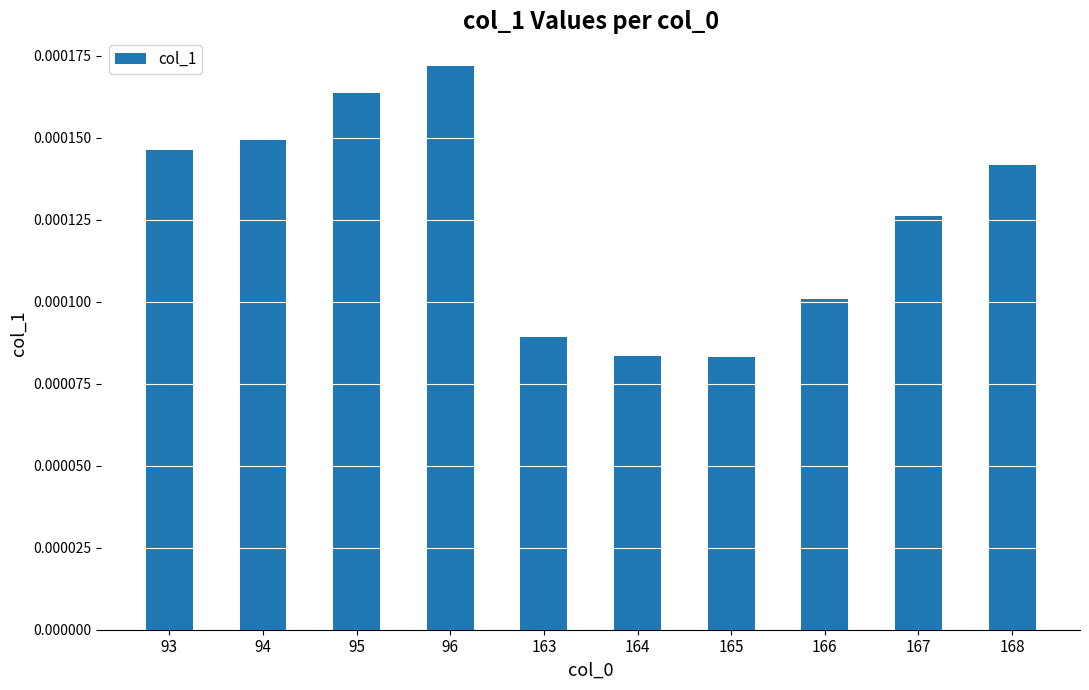

At which category does the chart reach its peak across all series?

96